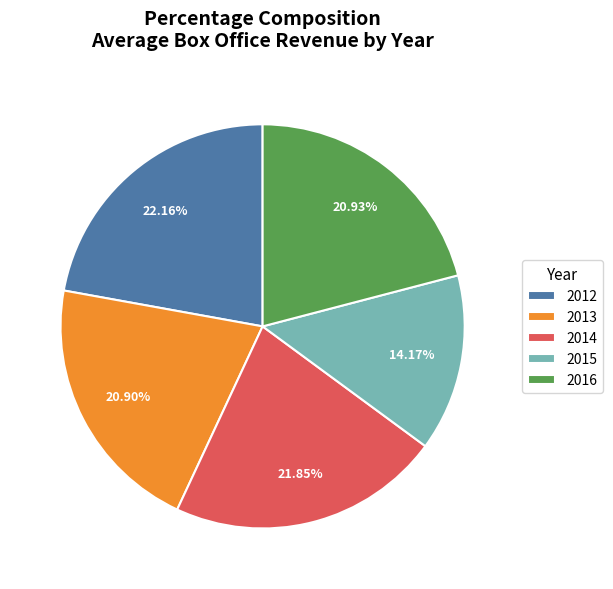

Between 2015 and 2016, which is larger?

2016